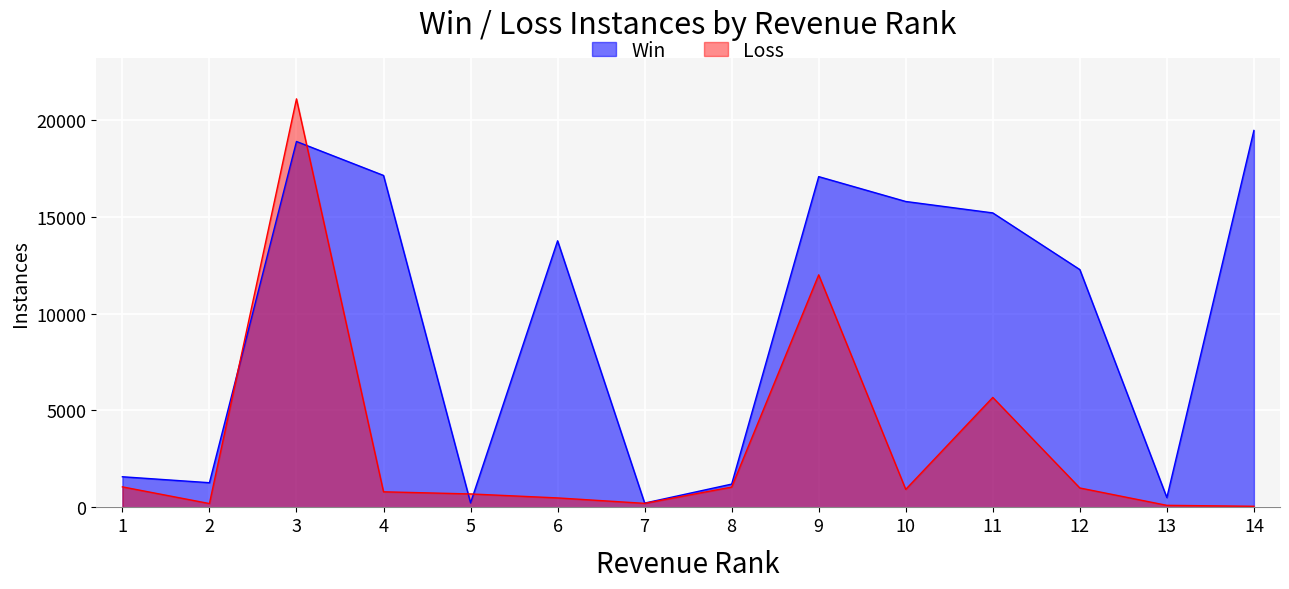

Is the value of Win at 9 greater than the value of Loss at 1?

Yes